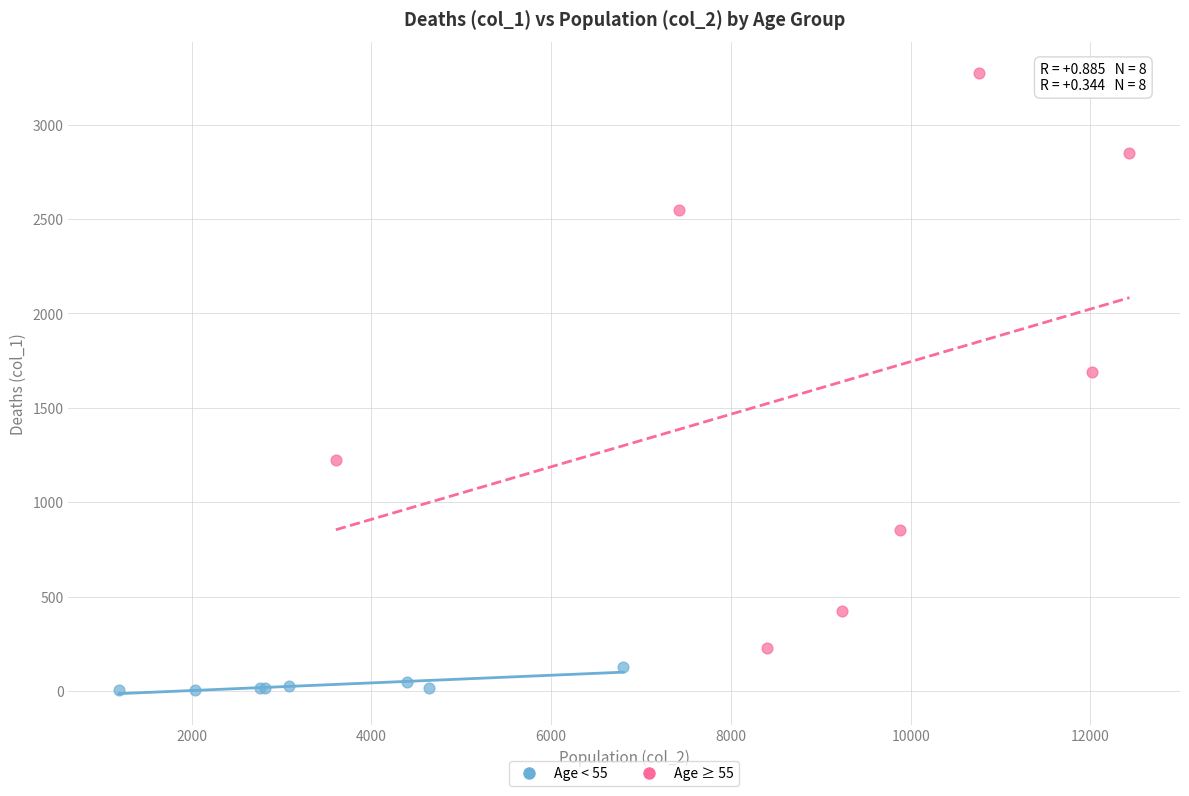

Which series contains the lowest Y value?

Age < 55